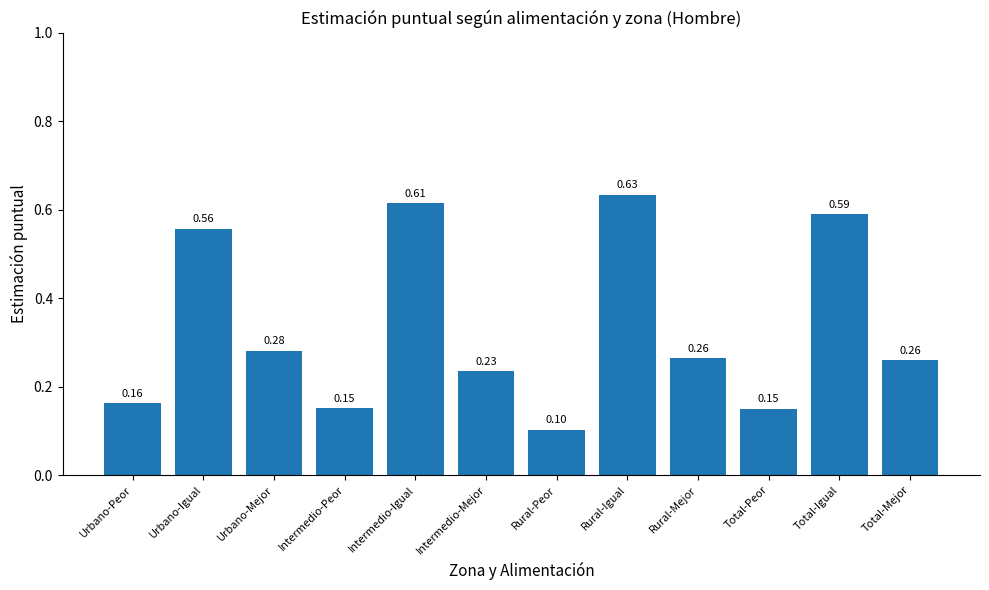

Count the number of data series in this chart.

1